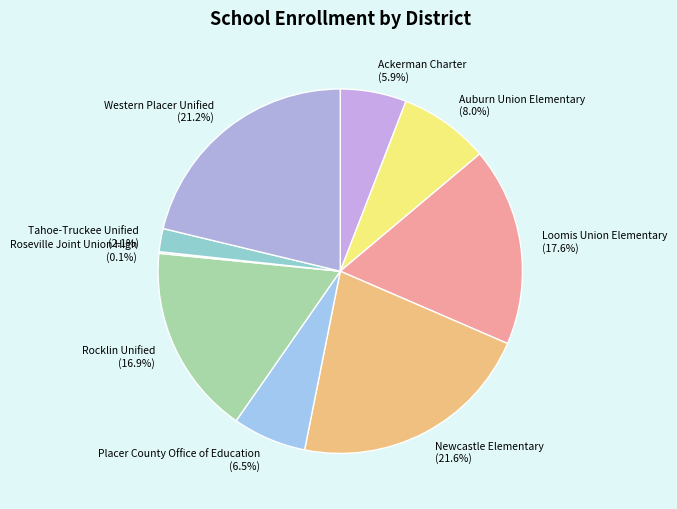

The Rocklin Unified slice represents 22% of the pie. True or false?

False